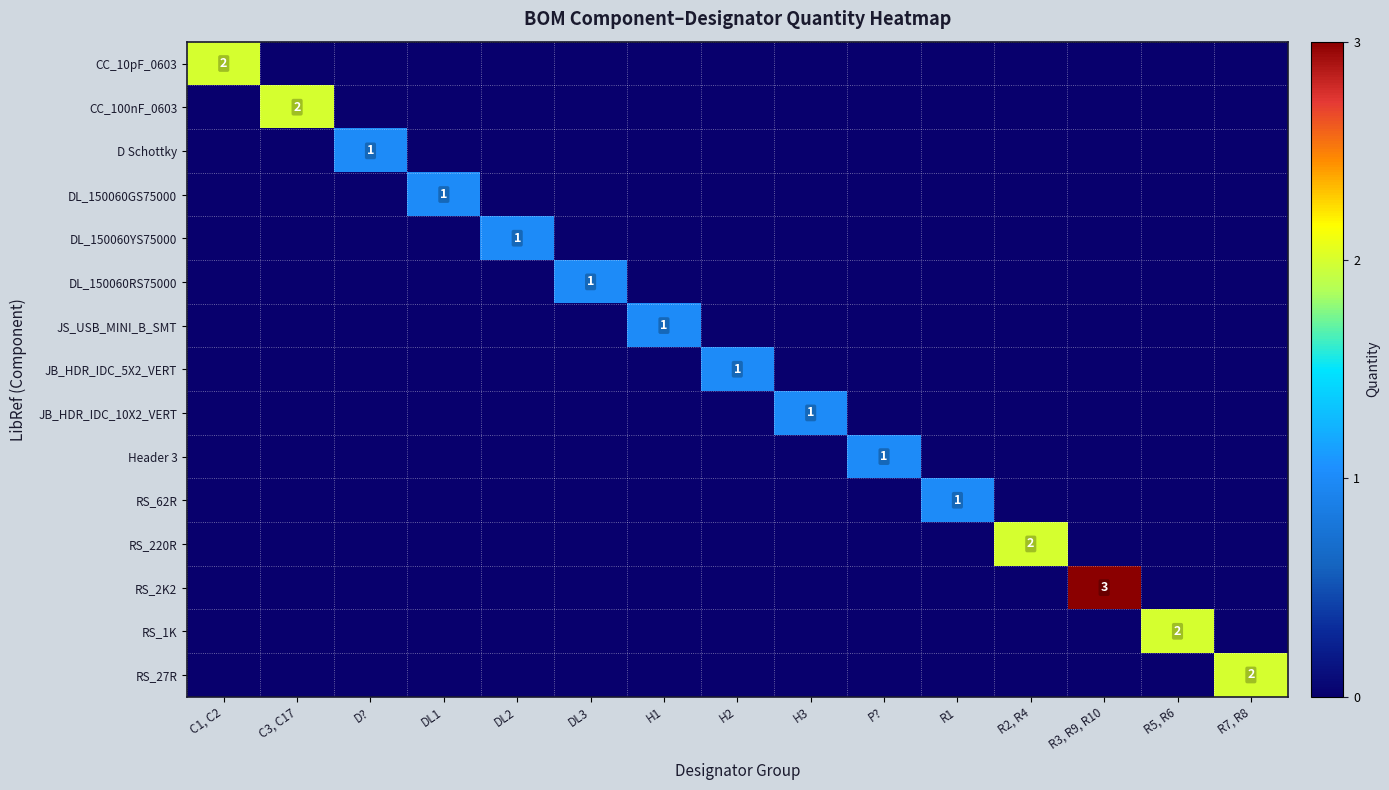

The CC_10pF_0603 series shows 0 at R5, R6. True or false?

True